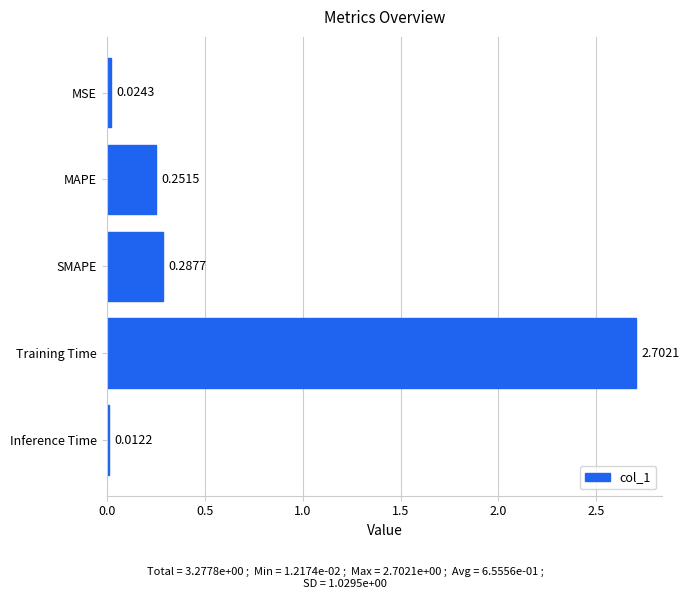

Which category has the lowest value across all series?

Inference Time